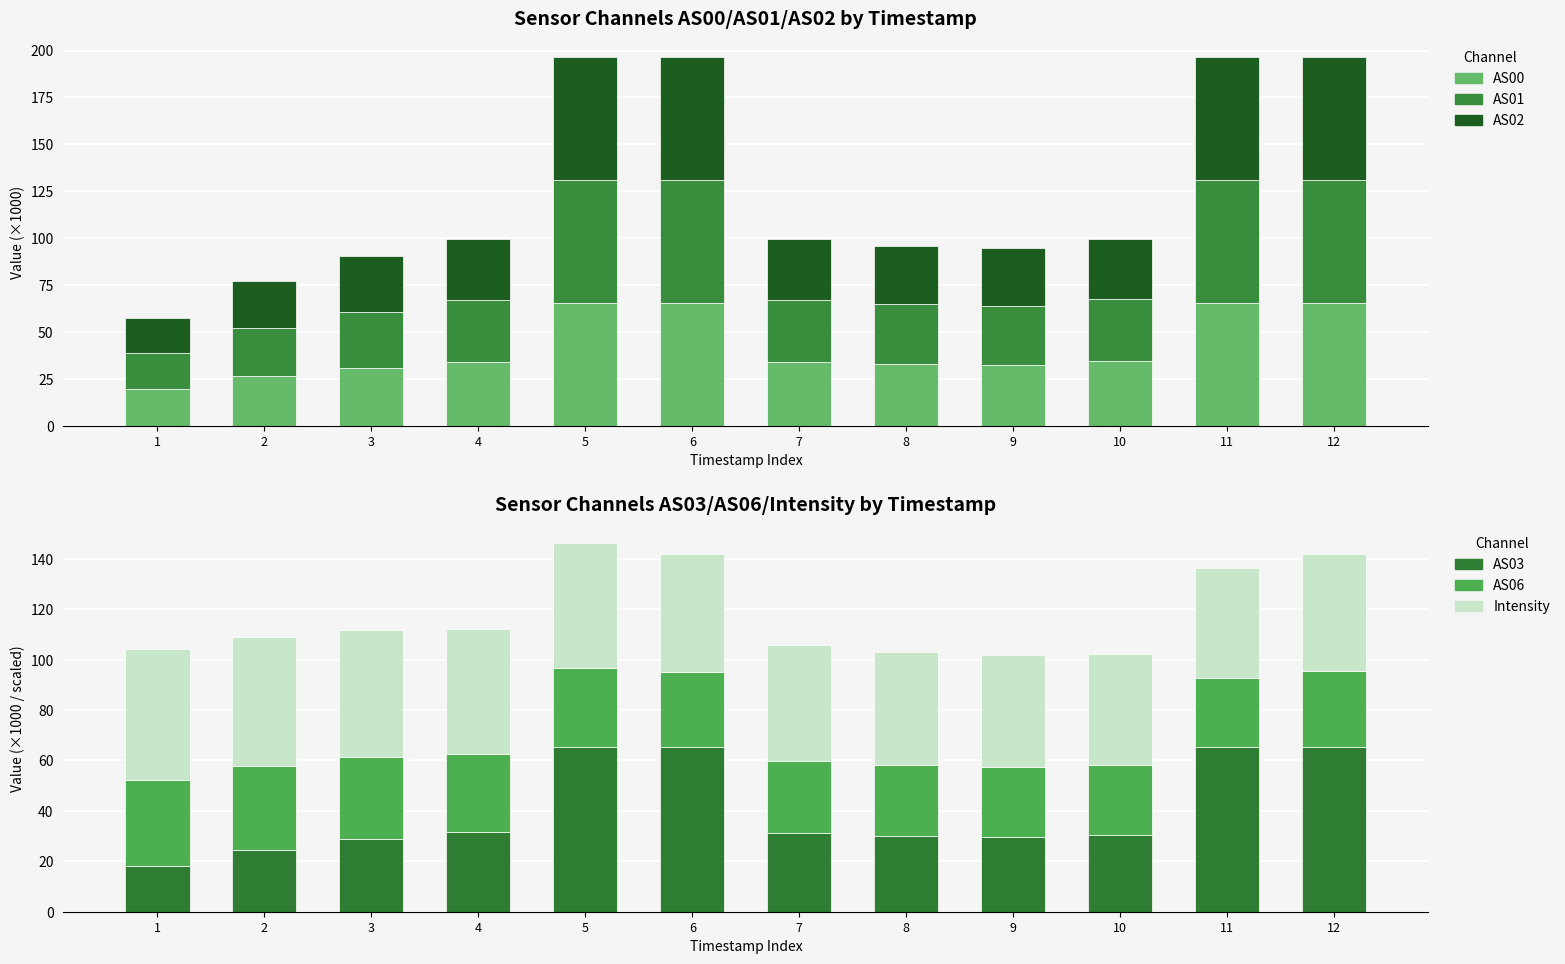

Reading left to right, extract all data points from this chart.

AS00: 1=19.5	2=26.3	3=30.7	4=33.9	5=65.5	6=65.5	7=34.0	8=32.8	9=32.4	10=34.2	11=65.5	12=65.5
AS01: 1=19.1	2=25.7	3=30.1	4=33.1	5=65.5	6=65.5	7=33.1	8=31.8	9=31.5	10=33.1	11=65.5	12=65.5
AS02: 1=18.7	2=25.3	3=29.6	4=32.4	5=65.5	6=65.5	7=32.4	8=31.1	9=30.8	10=32.2	11=65.5	12=65.5
AS03: 1=18.2	2=24.6	3=28.9	4=31.4	5=65.5	6=65.5	7=31.2	8=29.8	9=29.6	10=30.6	11=65.5	12=65.5
AS06: 1=34.0	2=33.1	3=32.4	4=31.2	5=31.3	6=29.6	7=28.7	8=28.3	9=27.9	10=27.4	11=27.4	12=29.8
Intensity (÷10): 1=52.1	2=51.4	3=50.6	4=49.4	5=49.4	6=46.8	7=45.9	8=45.1	9=44.5	10=44.1	11=43.5	12=46.7